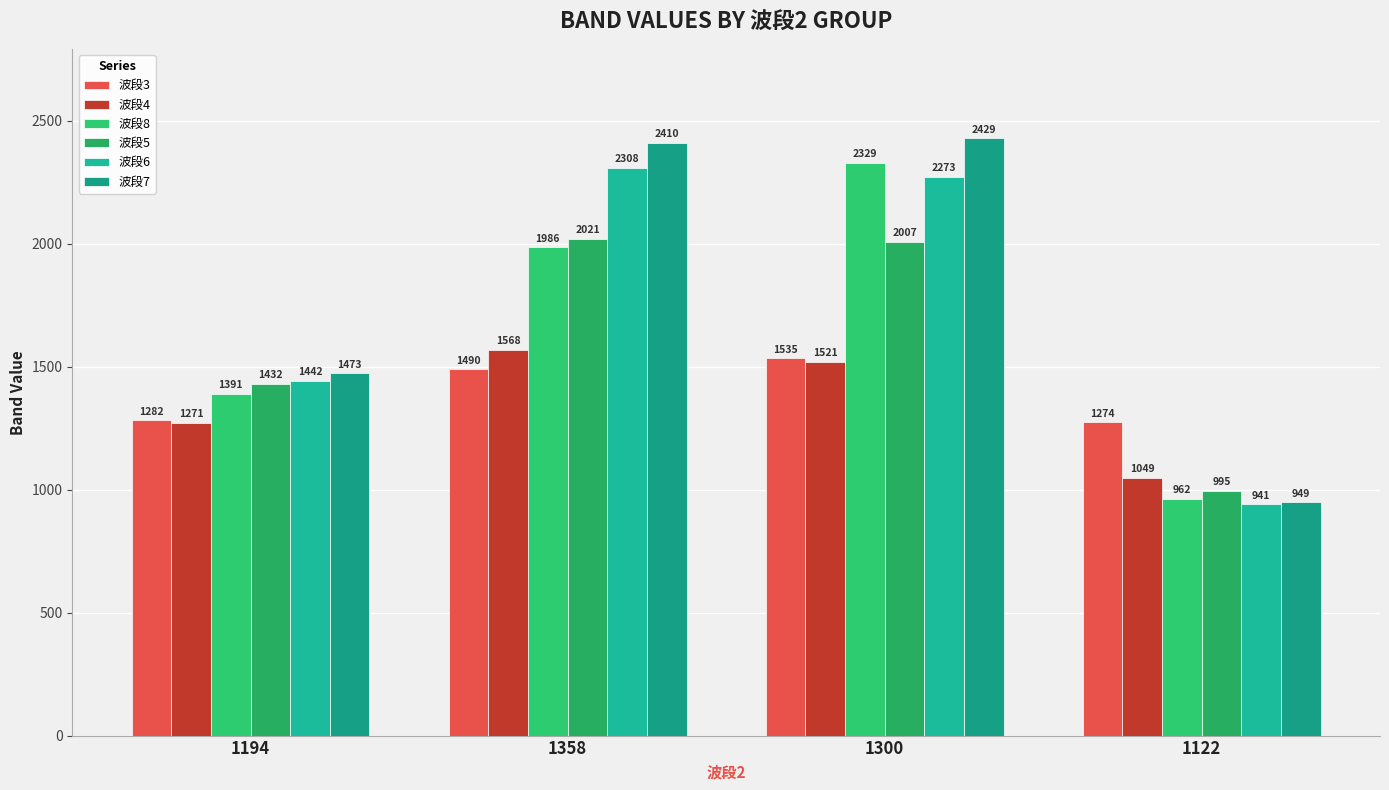

How many groups of bars are there?

4